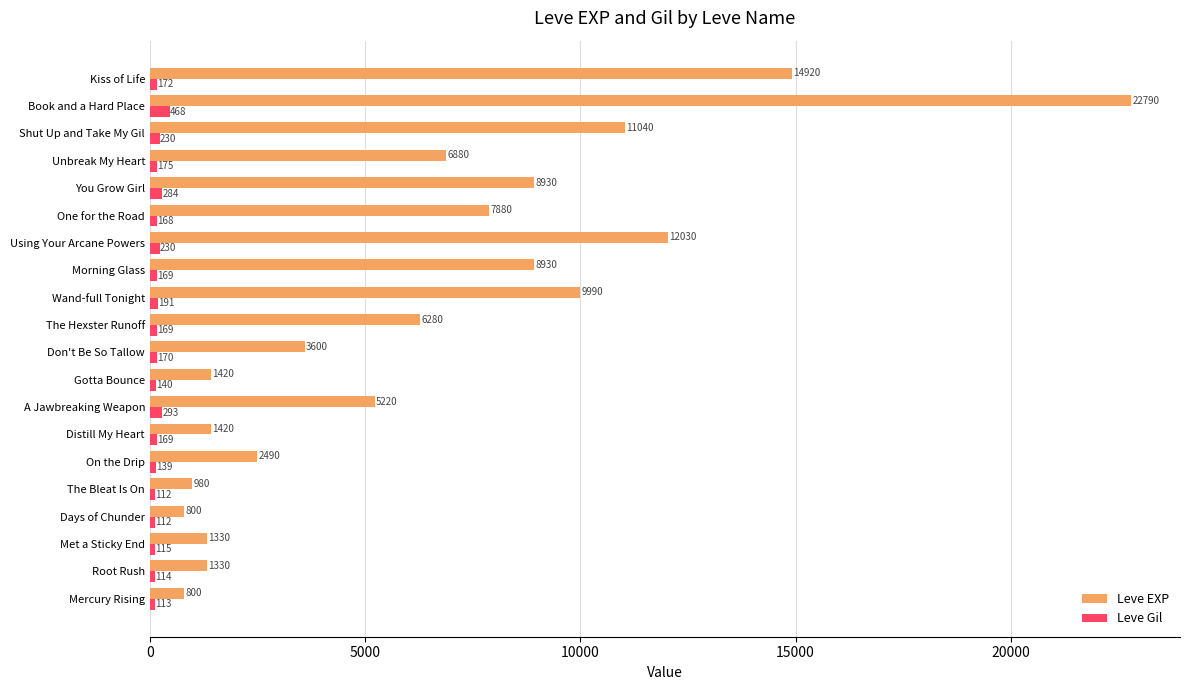

How many categories are shown in the chart?

20